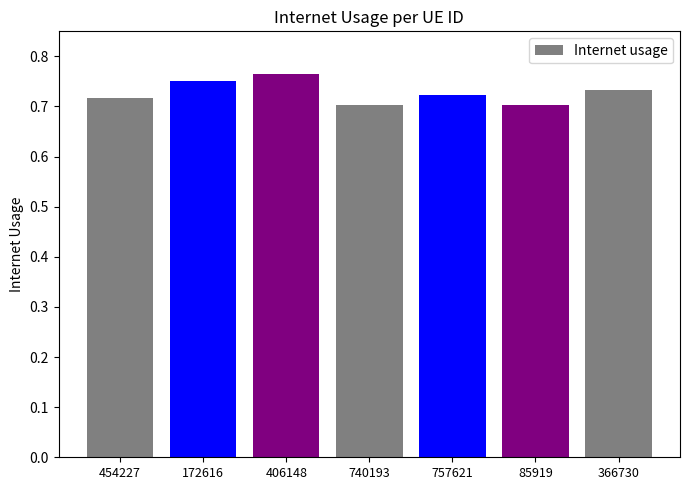

The chart shows a value of 0.7 at 85919. True or false?

True